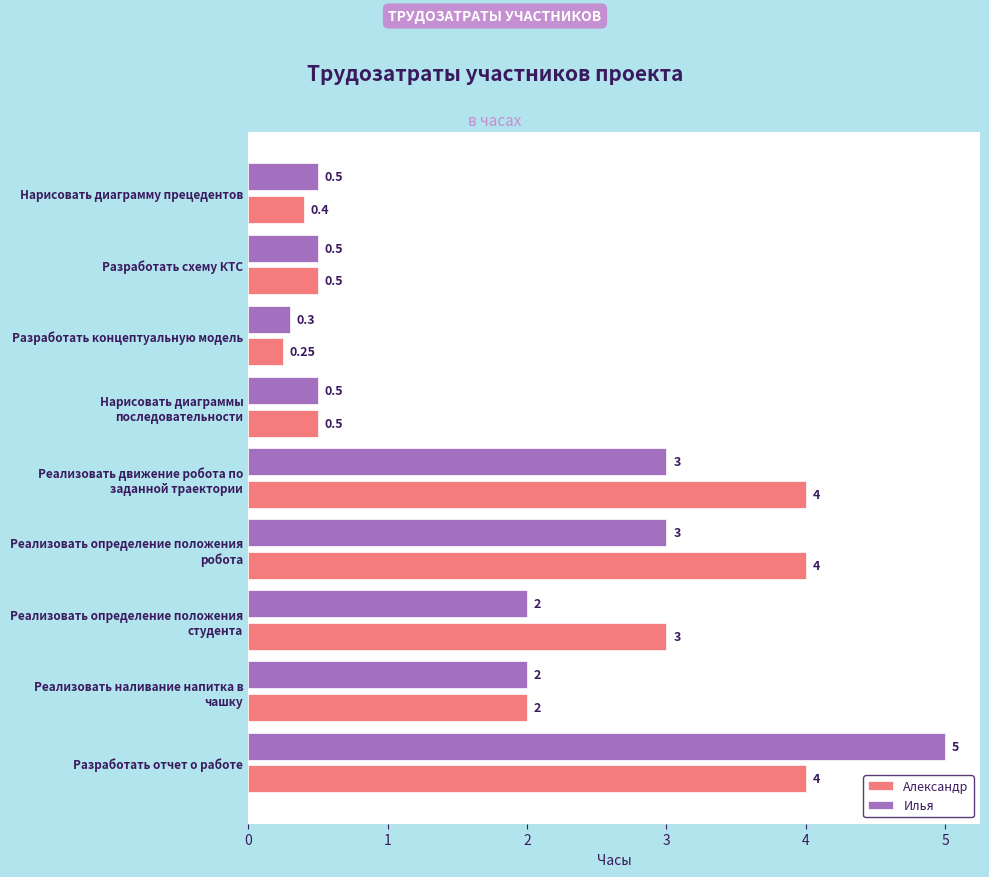

Which category has the lowest value in the Александр series?

Разработать концептуальную модель